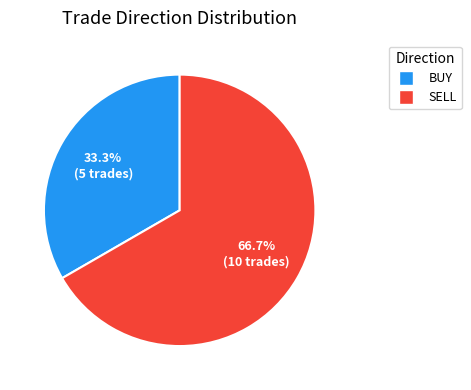

How many slices are in this pie chart?

2